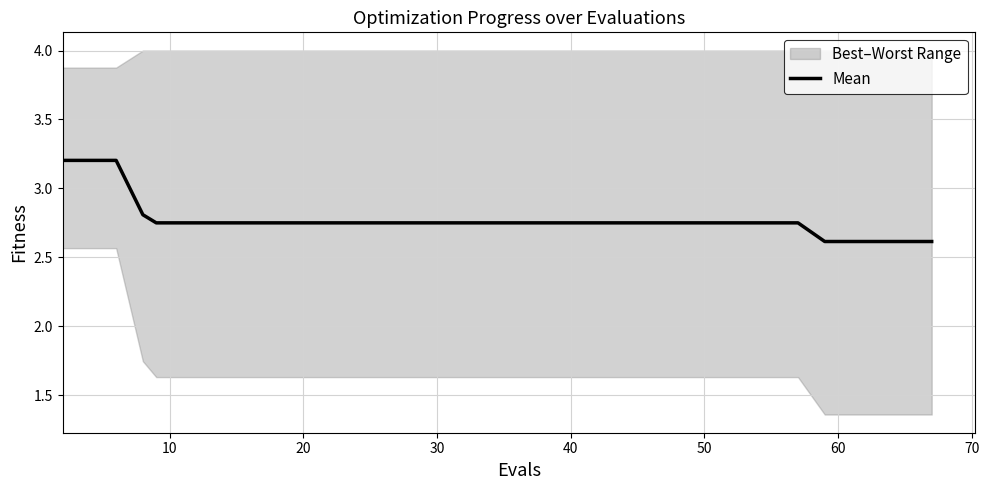

What is the lowest value of the Mean series?

2.6